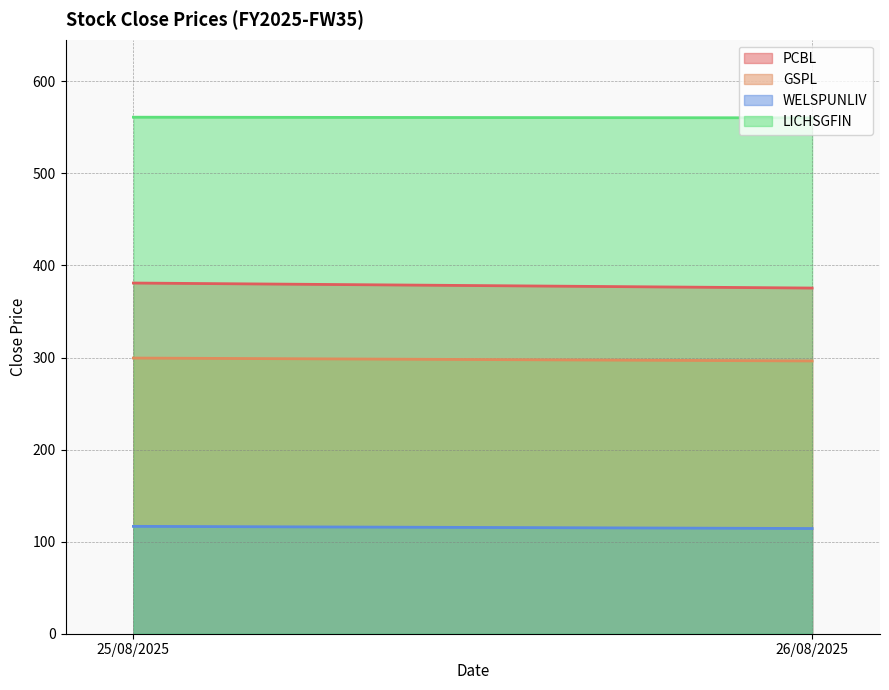

Is it true that GSPL equals 299.4 at 25/08/2025?

True